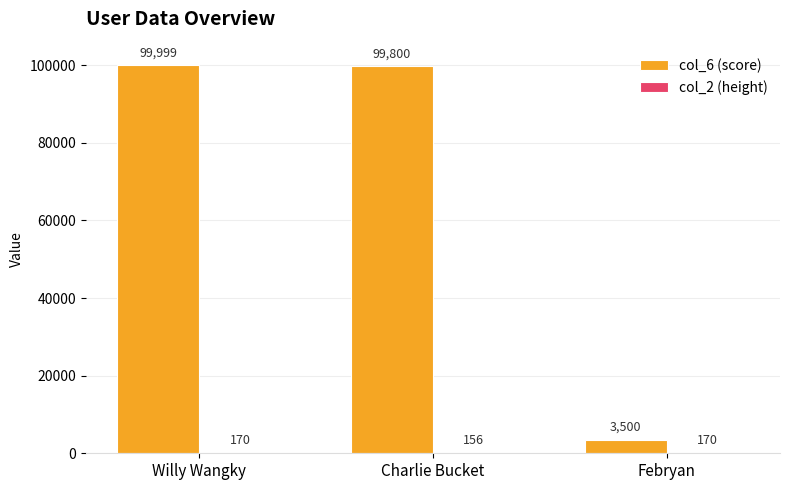

What value does the col_6 (score) series have at Willy Wangky, to the nearest 100?

100000